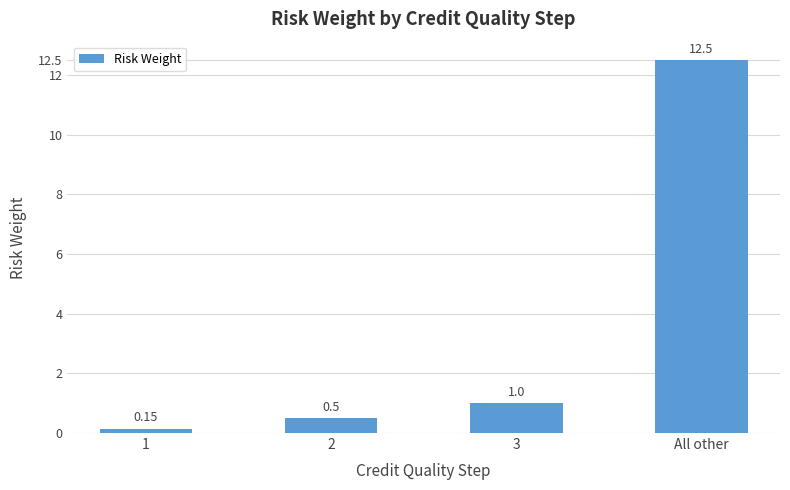

What position from the left is 2?

2